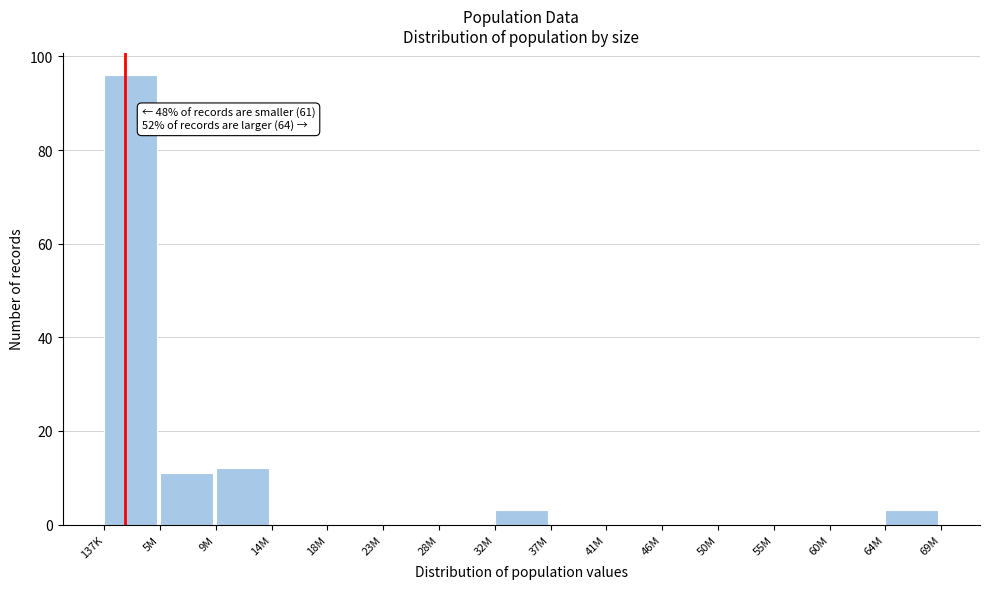

True or false: the data shows 0 at 60M.

True